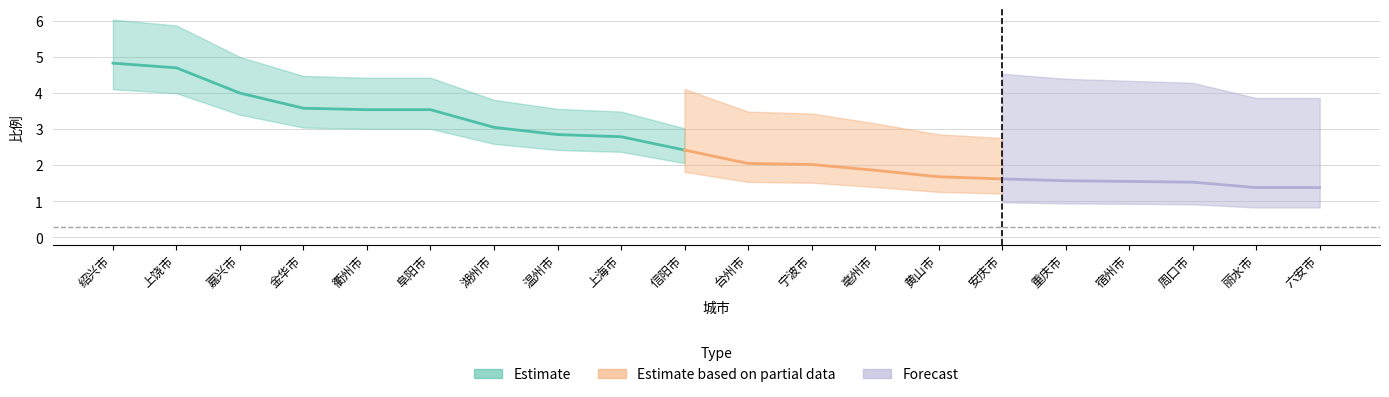

The chart shows a value of 5.8 at 阜阳市. True or false?

False